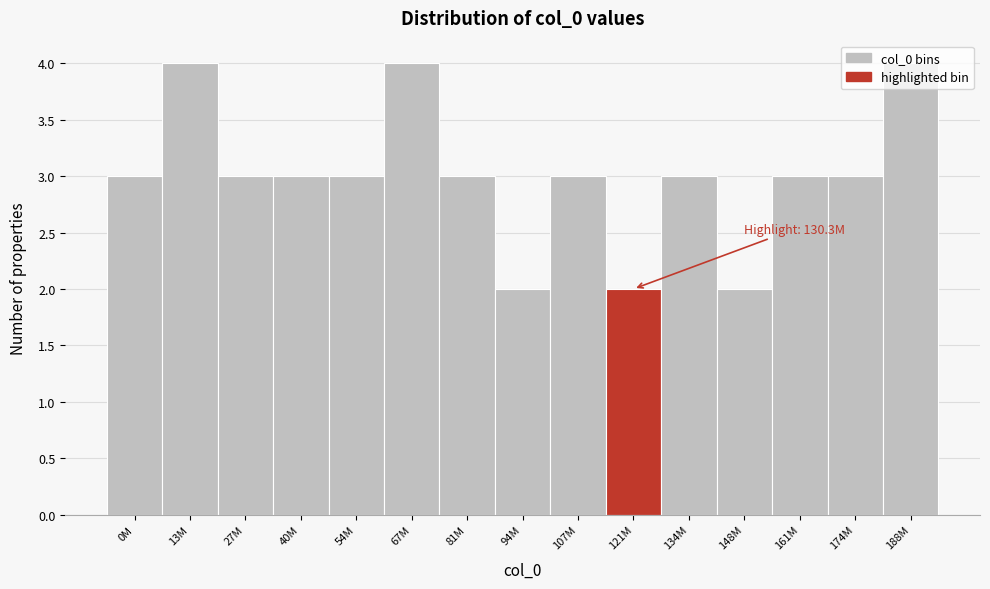

What is the average value?

3